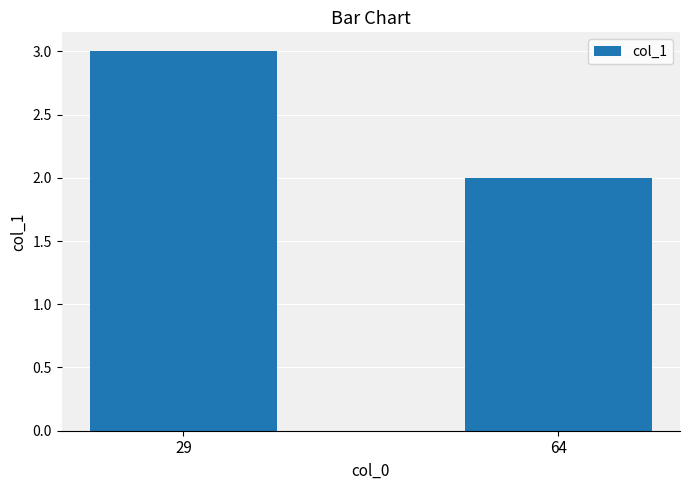

List the labels in order of value, largest first.

29, 64